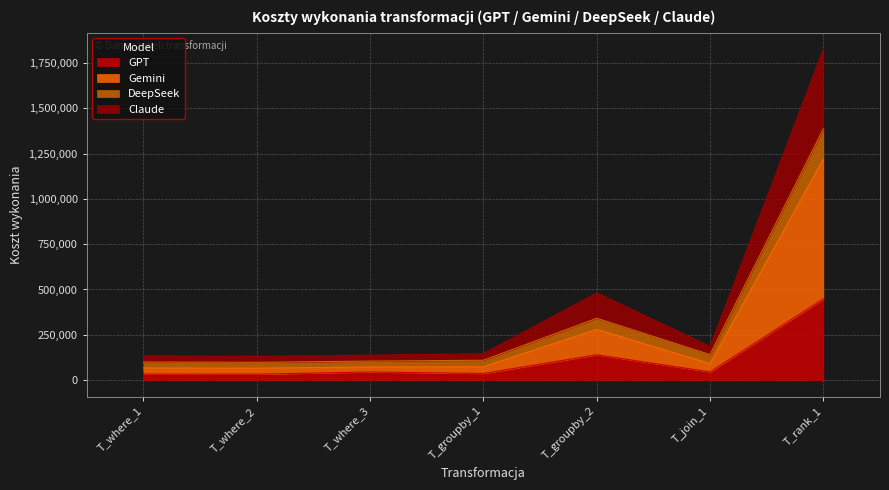

List the series in order of their peak value, lowest first.

GPT, Gemini, DeepSeek, Claude